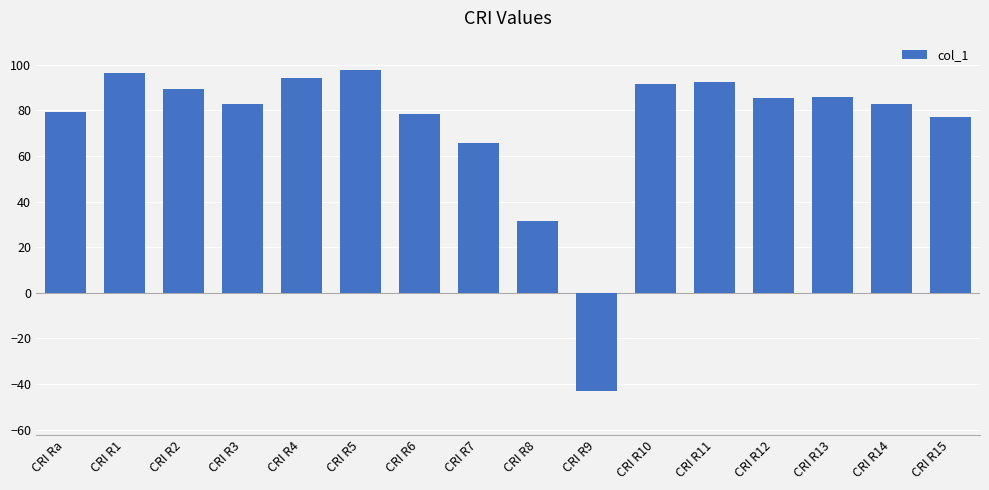

How many bars are there in total?

16